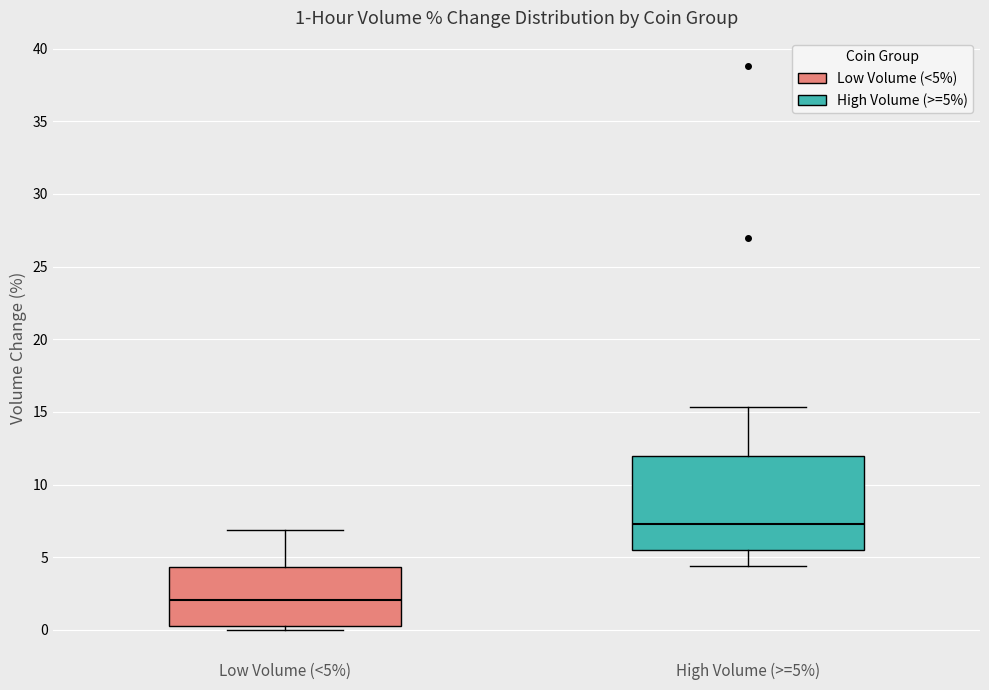

Comparing the boxes themselves (not the whiskers), which one is the tallest?

High Volume (>=5%)